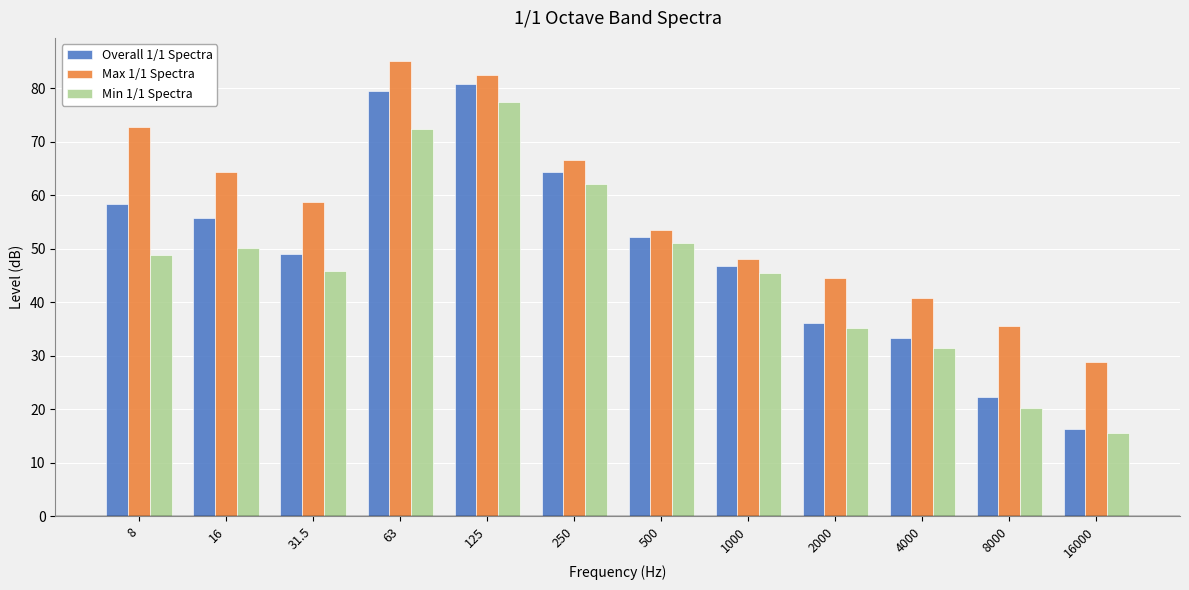

Between 16 and 4000, which series saw the biggest shift?

Max 1/1 Spectra